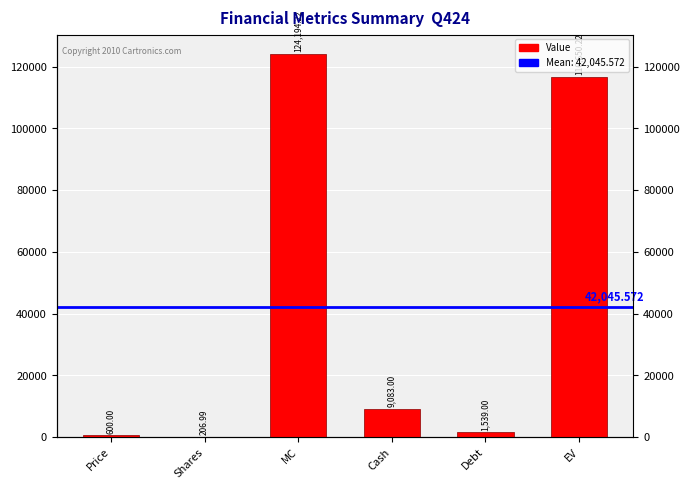

What is the approximate value at MC?

124194.2